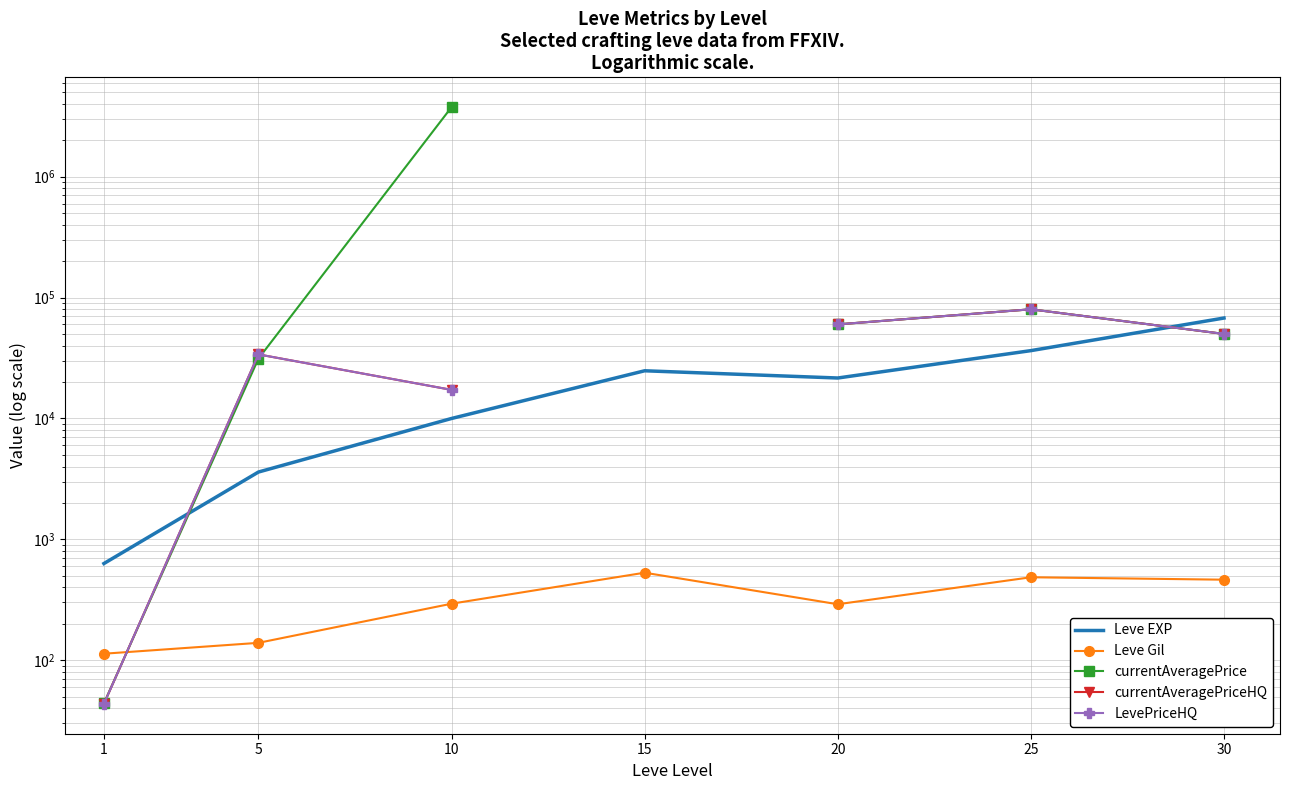

What is the difference between the maximum and minimum values in the currentAveragePriceHQ series?

79956.6